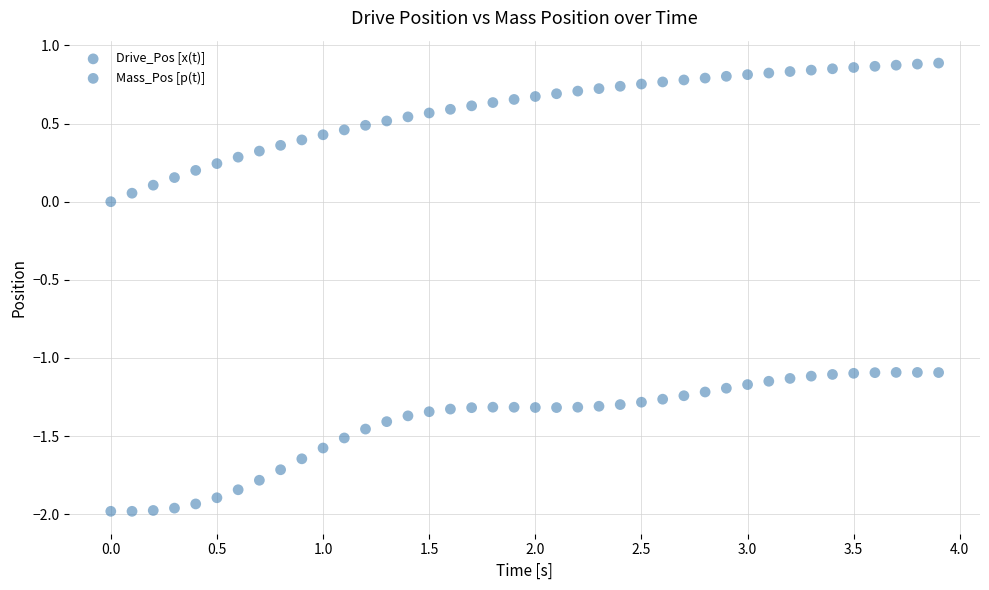

How many points are shown in the scatter plot?

80